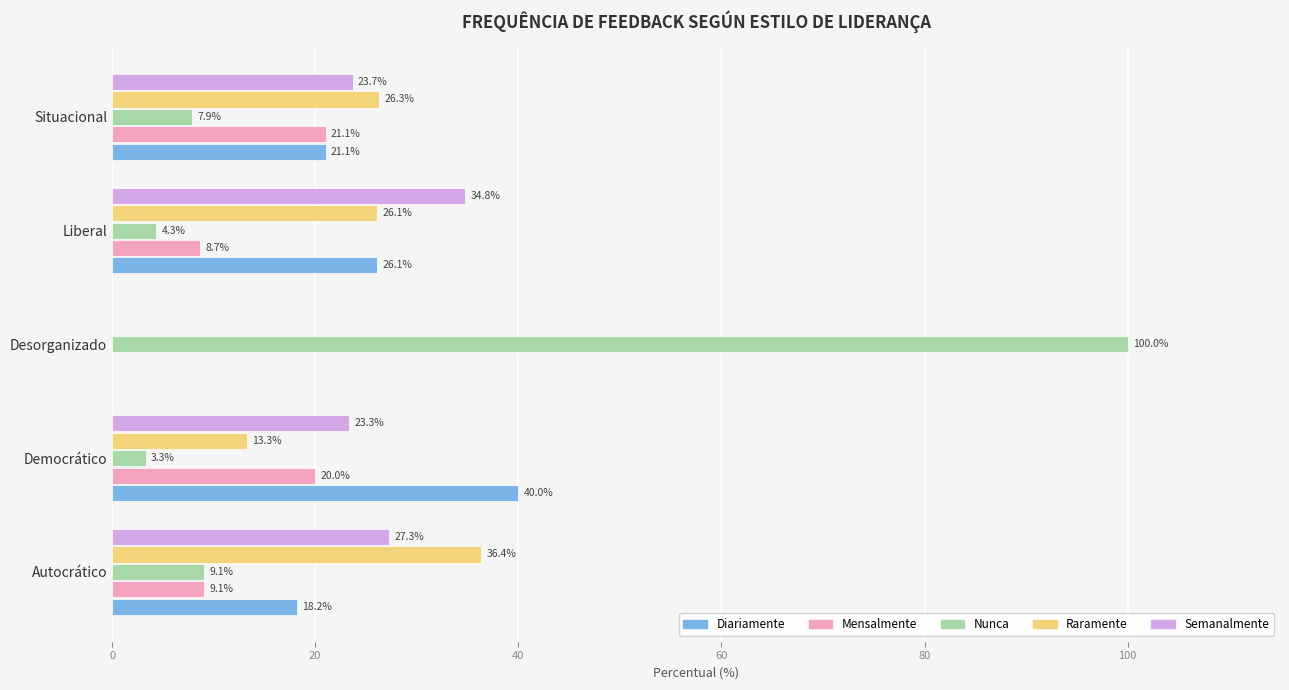

How many data points in Mensalmente are above 9?

3